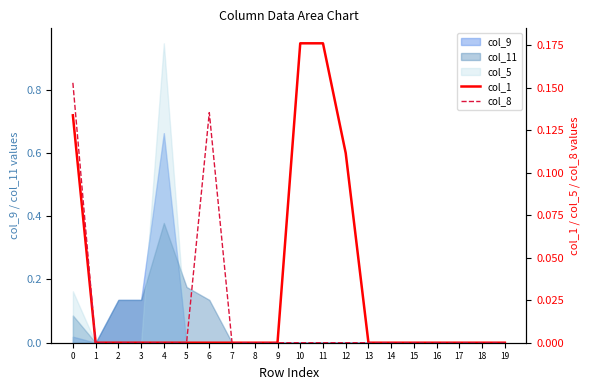

True or false: col_1 and col_8 intersect in this chart.

False